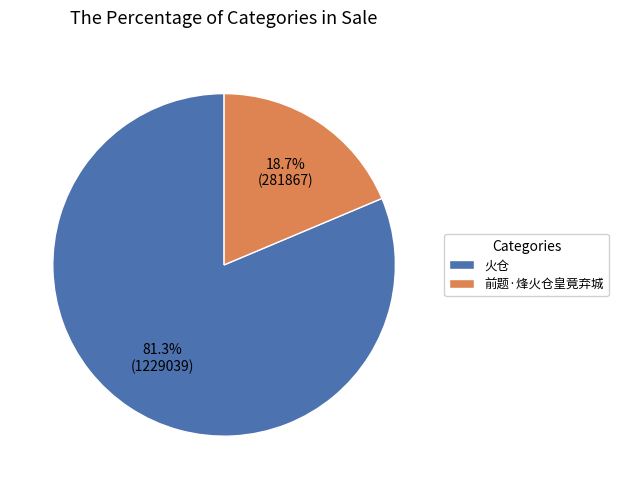

Rank the categories by value from lowest to highest.

前题·烽火仓皇竟弃城, 火仓